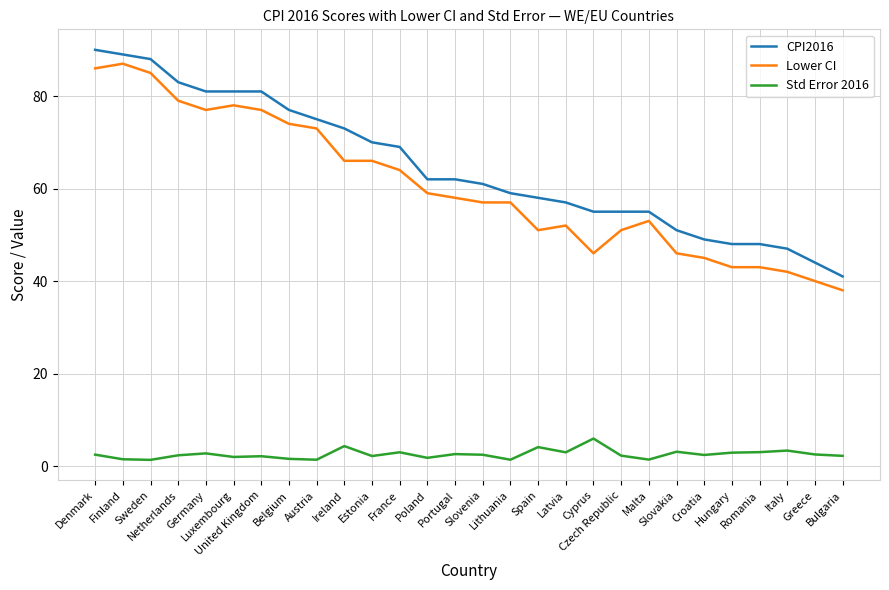

True or false: Std Error 2016 and Lower CI cross at least once.

False